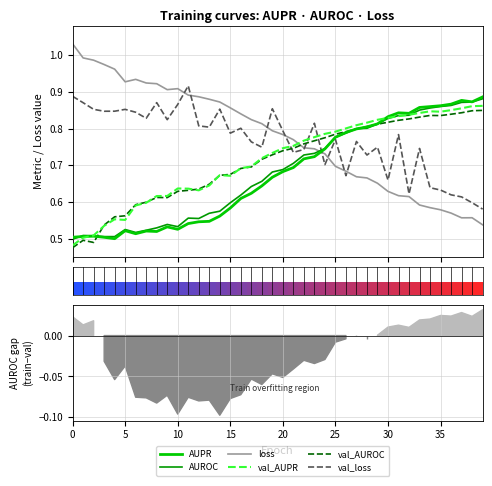

True or false: loss has more than 2 points higher than both neighbors.

True